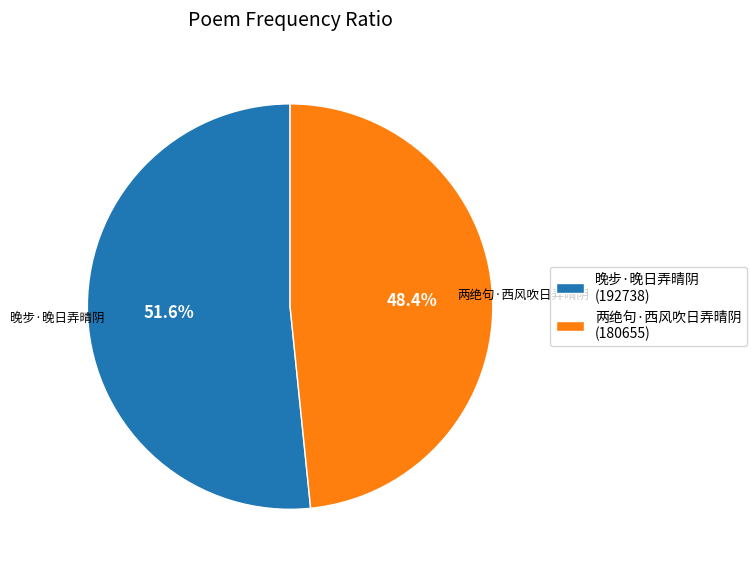

To the nearest percent, what is the average slice percentage?

50%